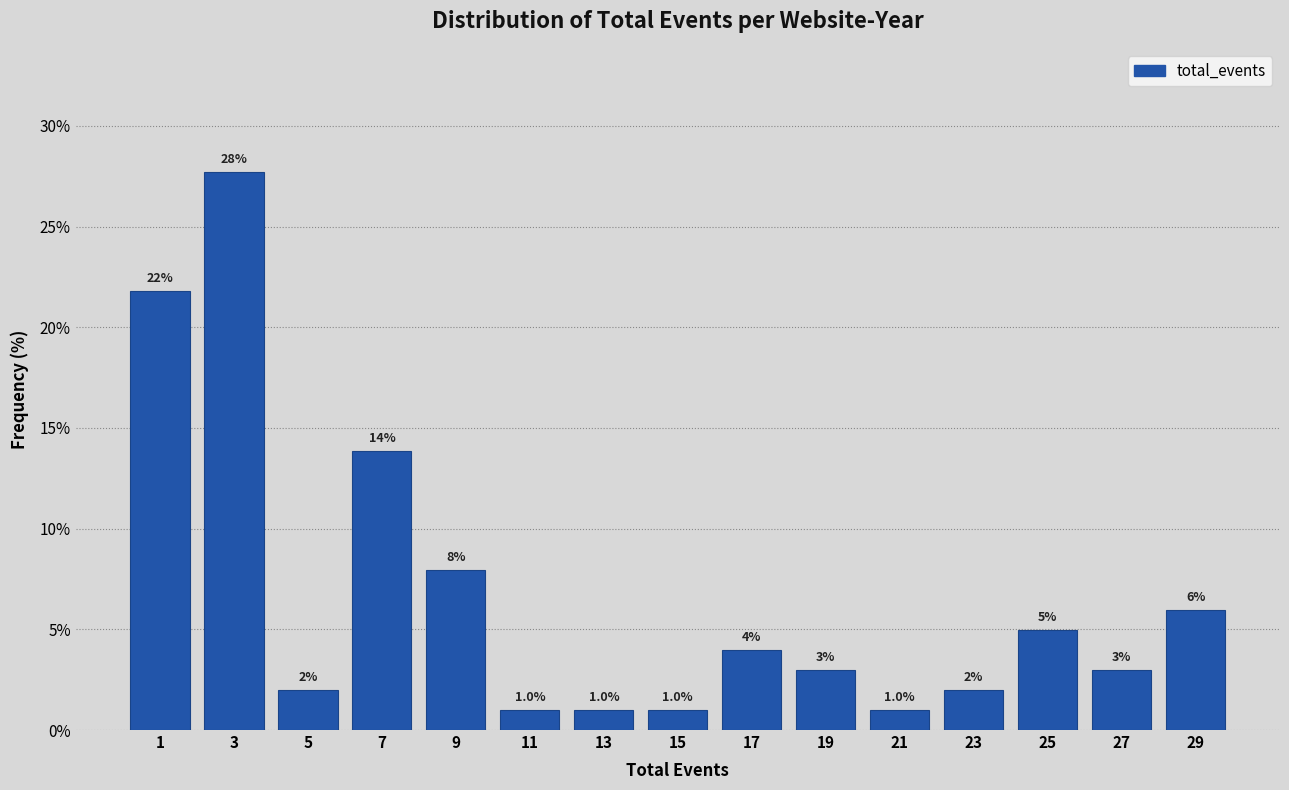

Over which range of the x-axis is the bar tallest?

2 to 4